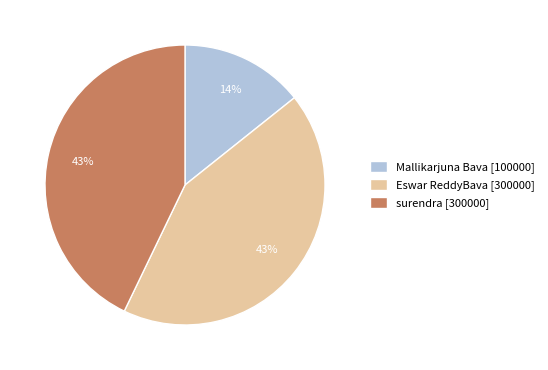

Which slice is the smallest?

Mallikarjuna Bava